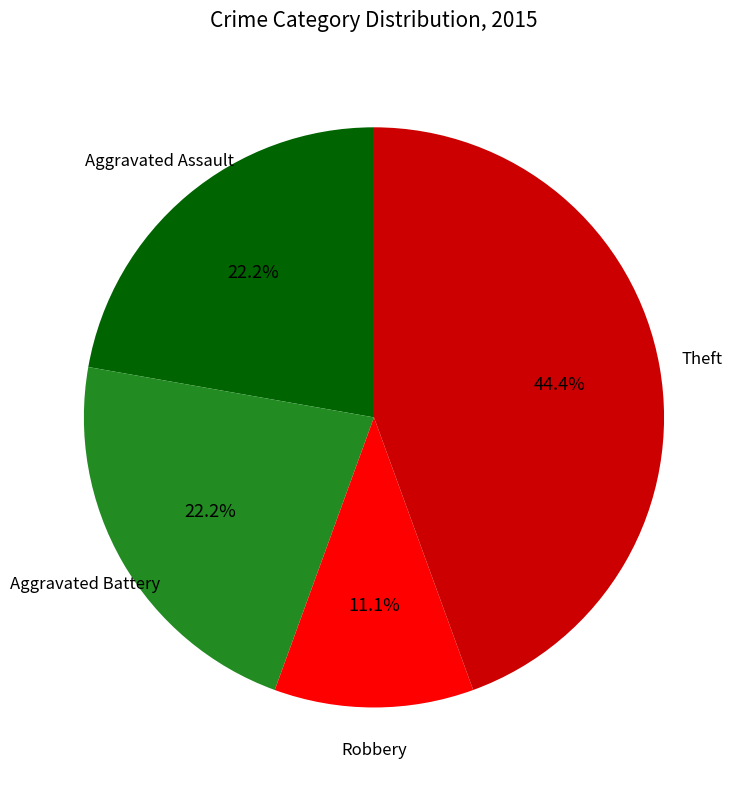

Is there any slice that represents more than half of the pie?

No